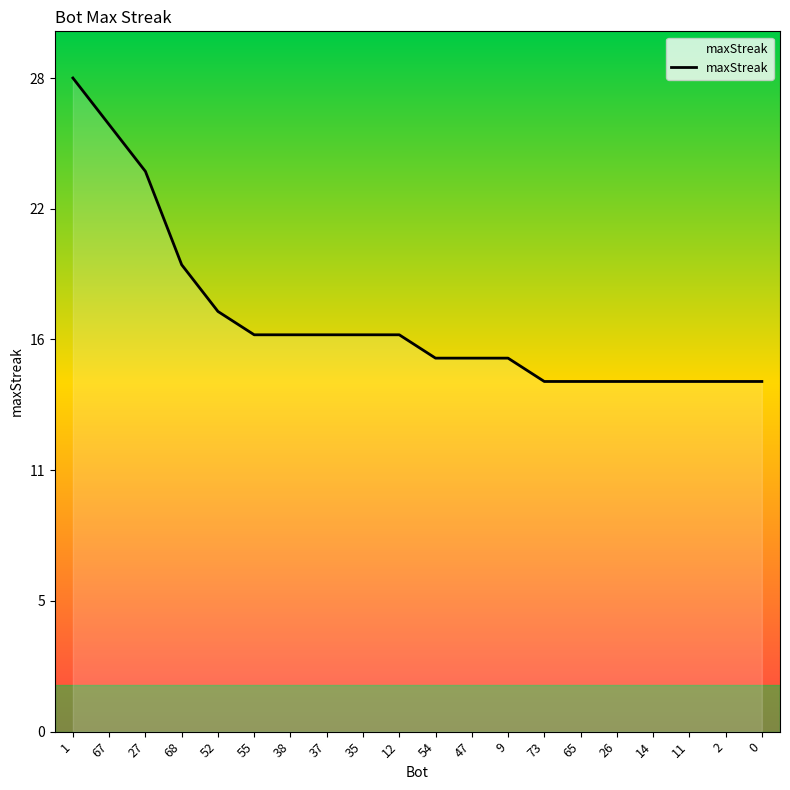

What is the difference between the maximum and minimum values?

13